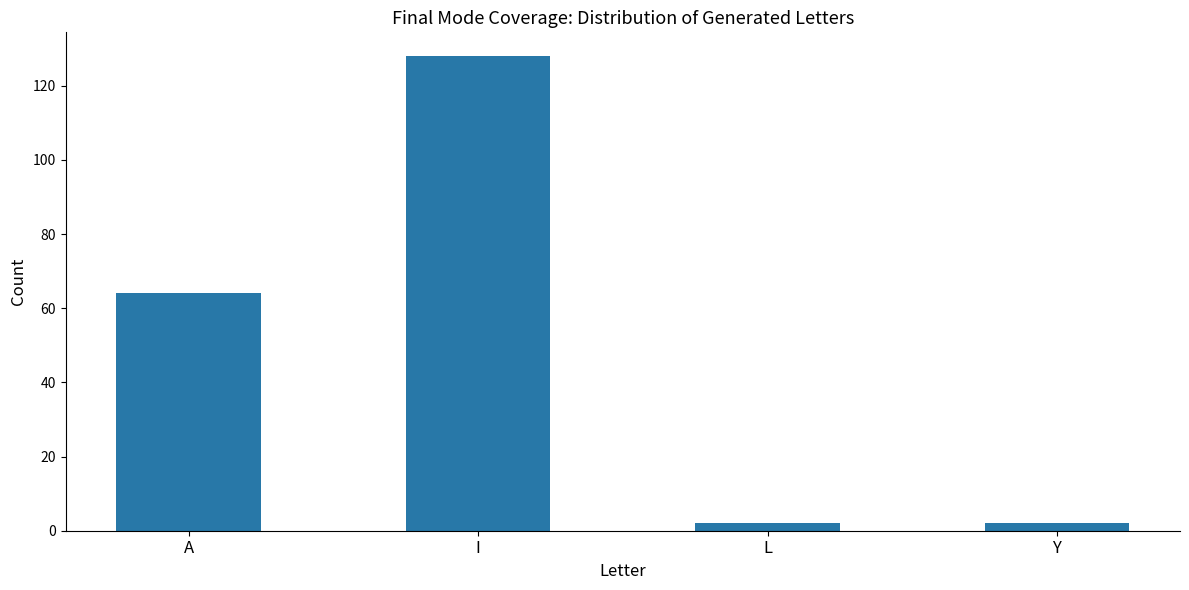

What is the difference between the values at L and I?

126